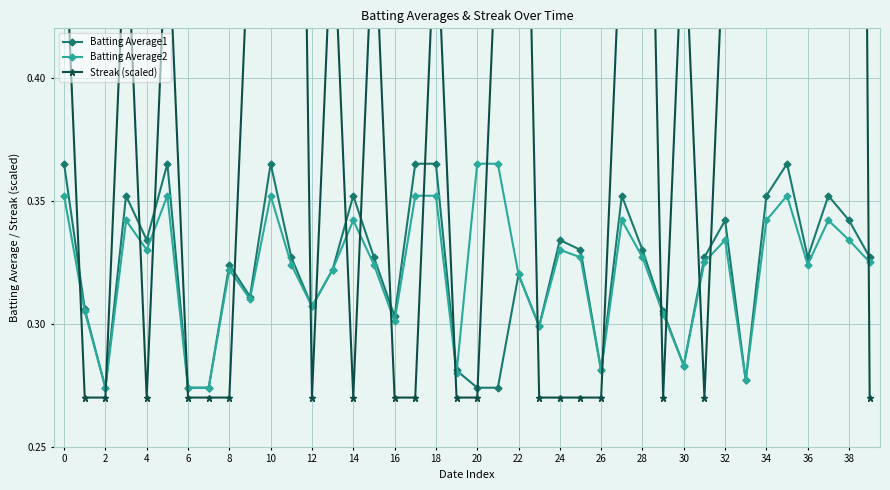

Reading left to right, what are all the values shown in this chart?

Batting Average1: 0.4	0.3	0.3	0.4	0.3	0.4	0.3	0.3	0.3	0.3	0.4	0.3	0.3	0.3	0.4	0.3	0.3	0.4	0.4	0.3	0.3	0.3	0.3	0.3	0.3	0.3	0.3	0.4	0.3	0.3	0.3	0.3	0.3	0.3	0.4	0.4	0.3	0.4	0.3	0.3
Batting Average2: 0.4	0.3	0.3	0.3	0.3	0.4	0.3	0.3	0.3	0.3	0.4	0.3	0.3	0.3	0.3	0.3	0.3	0.4	0.4	0.3	0.4	0.4	0.3	0.3	0.3	0.3	0.3	0.3	0.3	0.3	0.3	0.3	0.3	0.3	0.3	0.4	0.3	0.3	0.3	0.3
Streak (scaled): 0.5	0.3	0.3	0.5	0.3	0.5	0.3	0.3	0.3	0.5	0.7	0.9	0.3	0.5	0.3	0.5	0.3	0.3	0.5	0.3	0.3	0.5	0.7	0.3	0.3	0.3	0.3	0.5	0.7	0.3	0.5	0.3	0.5	0.7	0.9	1.1	1.3	1.3	1.5	0.3